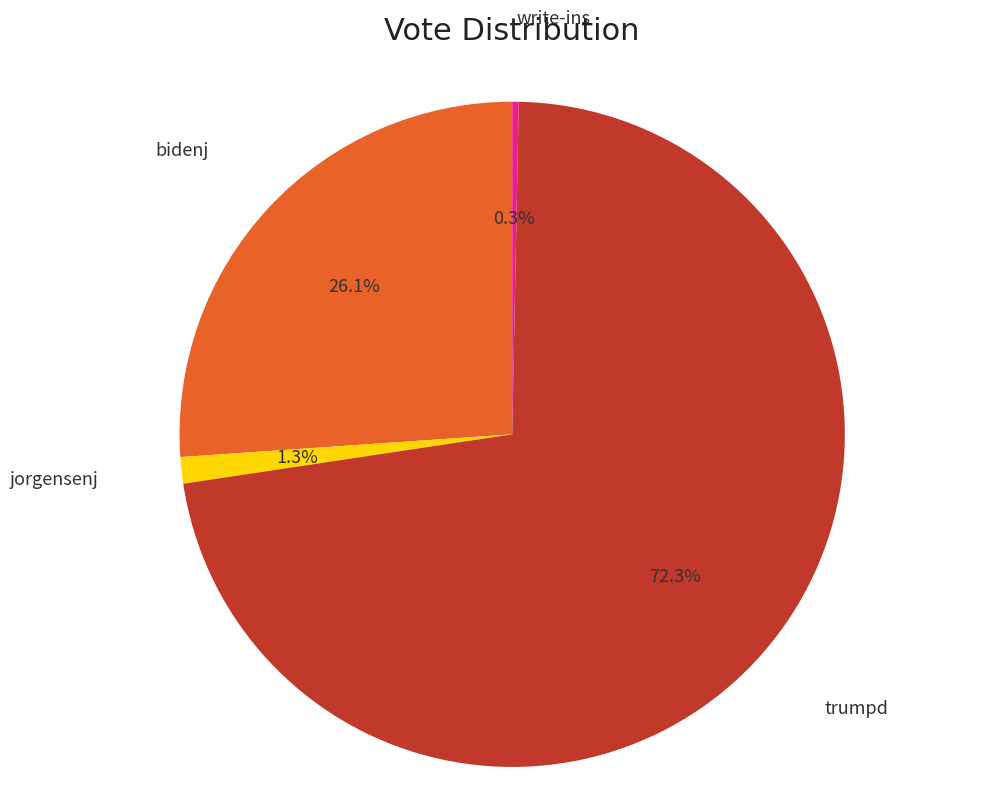

What is the ratio of the value at trumpd to the value at bidenj?

2.8